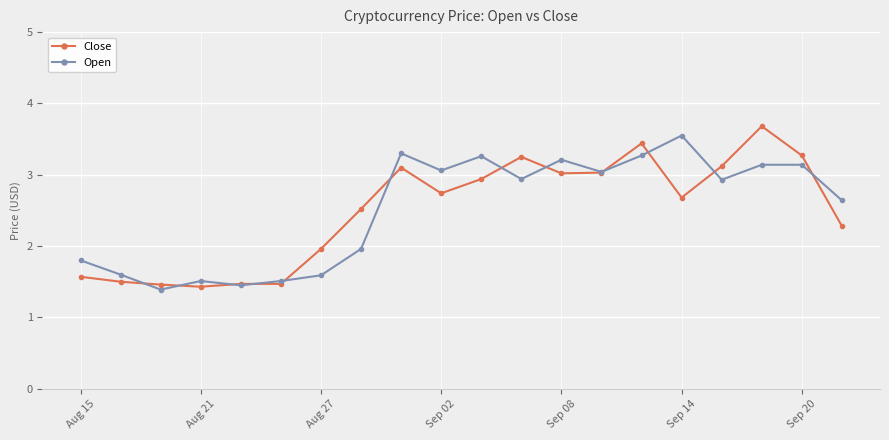

At how many categories does at least one series exceed 1?

20